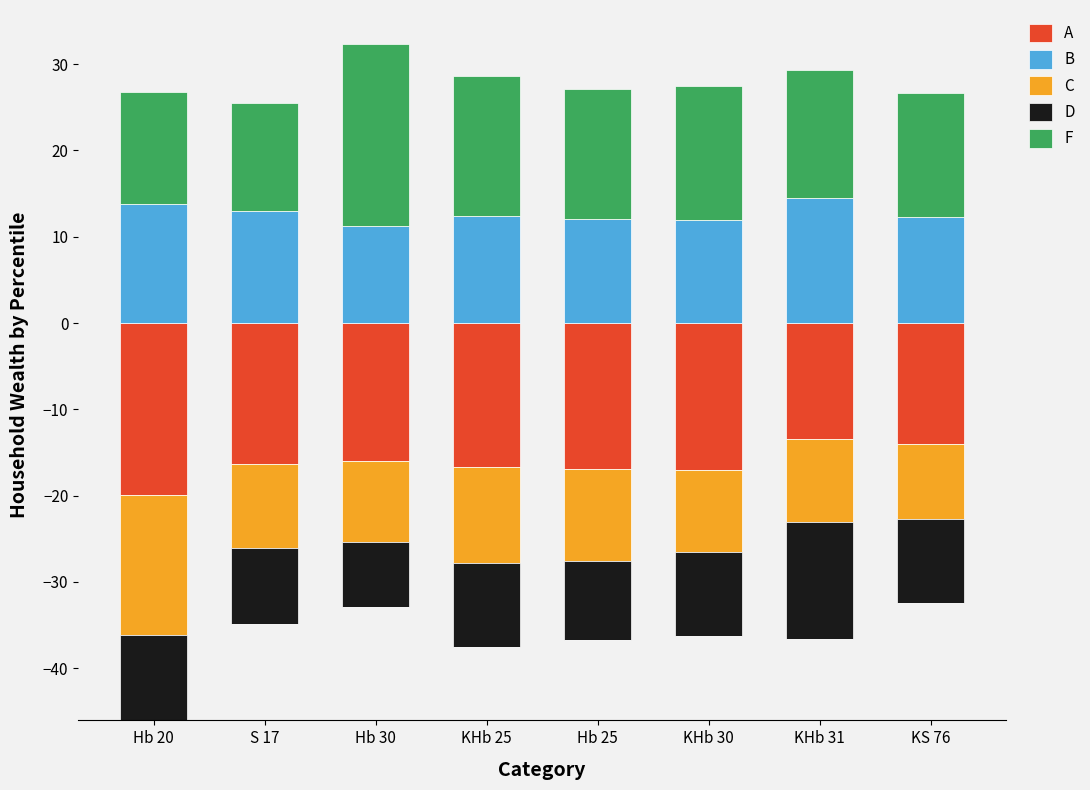

What is the label of the 6th bar from the right?

Hb 30